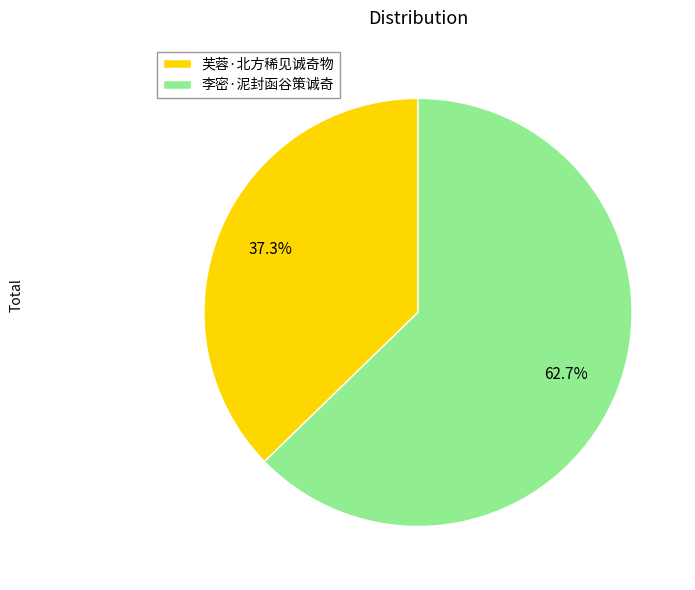

Does 李密·泥封函谷策诚奇 represent more than half of the total?

Yes